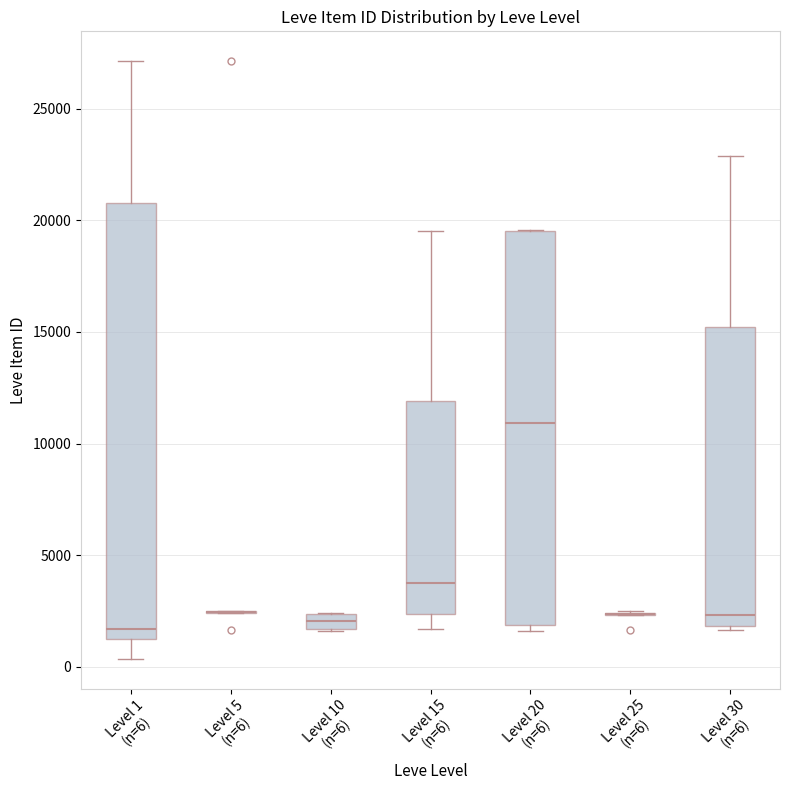

Comparing the boxes themselves (not the whiskers), which one is the tallest?

Level 1 (n=6)